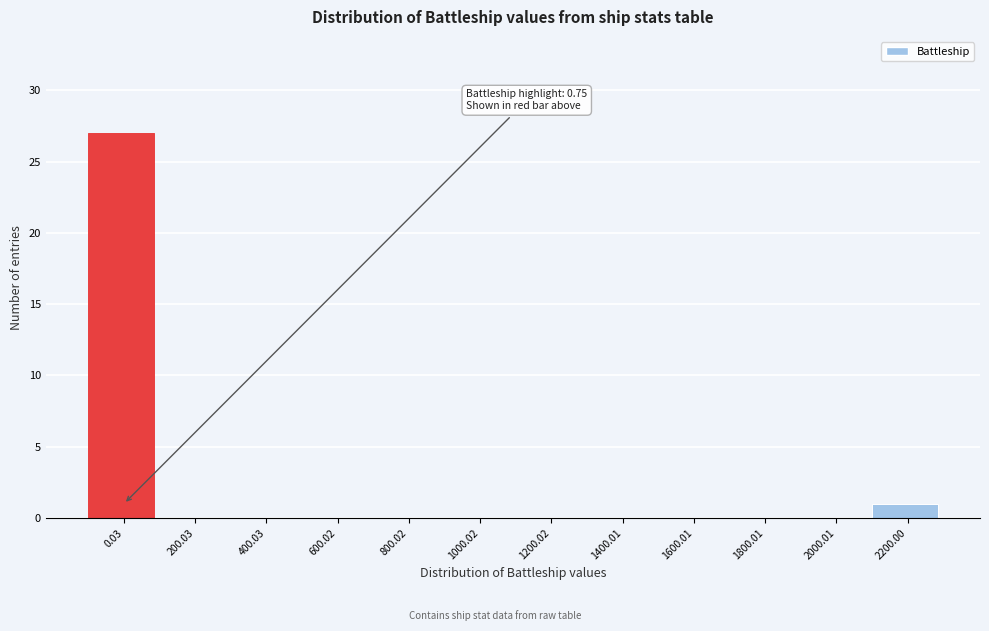

Reading left to right, extract all data points from this chart.

0.03=27	200.03=0	400.03=0	600.02=0	800.02=0	1000.02=0	1200.02=0	1400.01=0	1600.01=0	1800.01=0	2000.01=0	2200.00=1